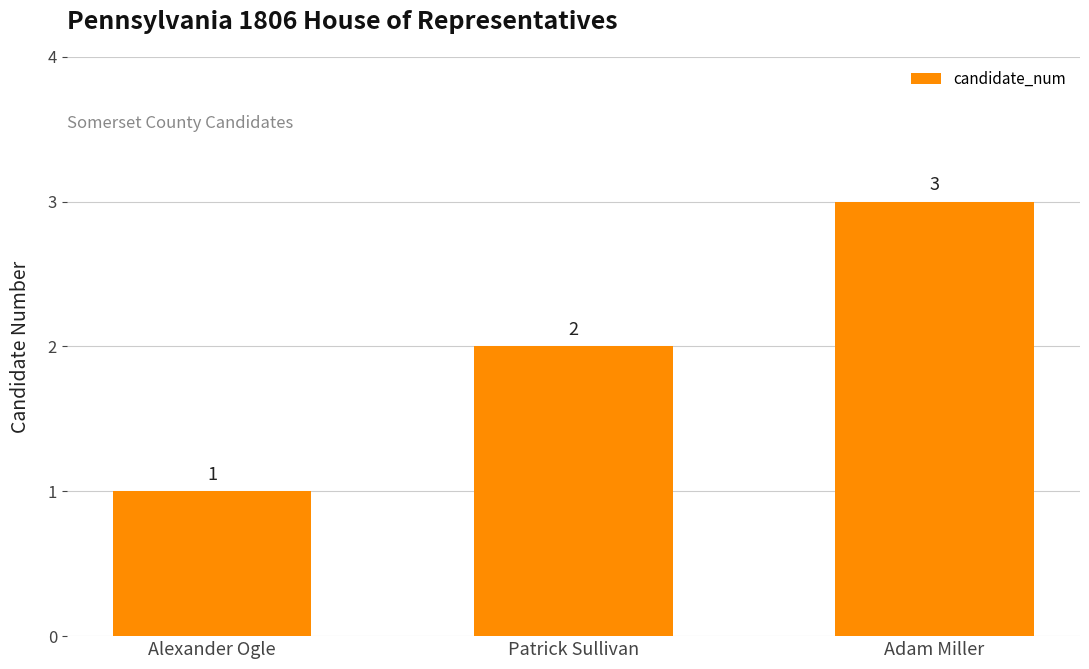

Are the bars grouped side by side (vs. stacked)?

No